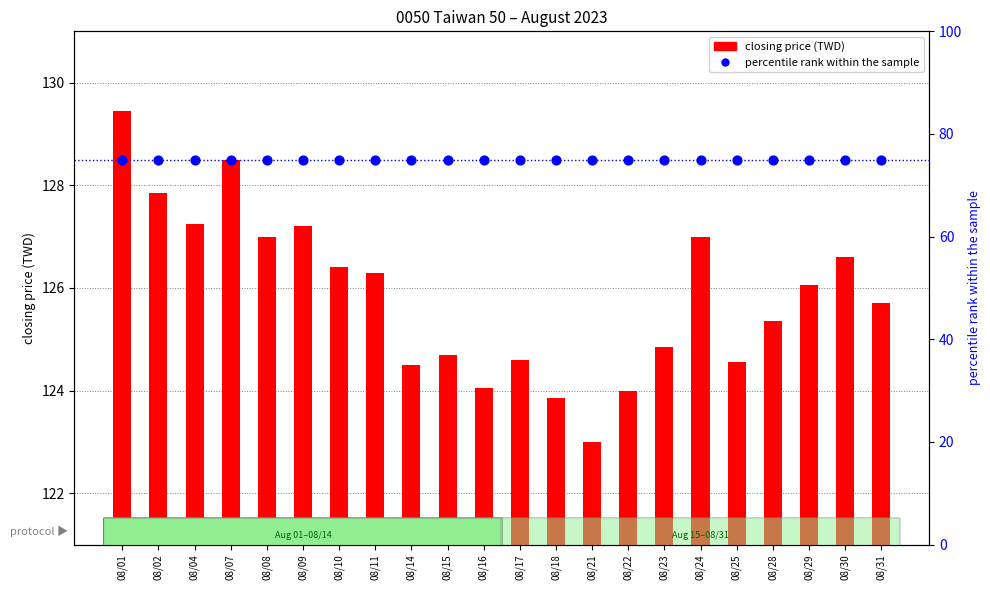

Which series reaches the maximum Y coordinate?

closing price